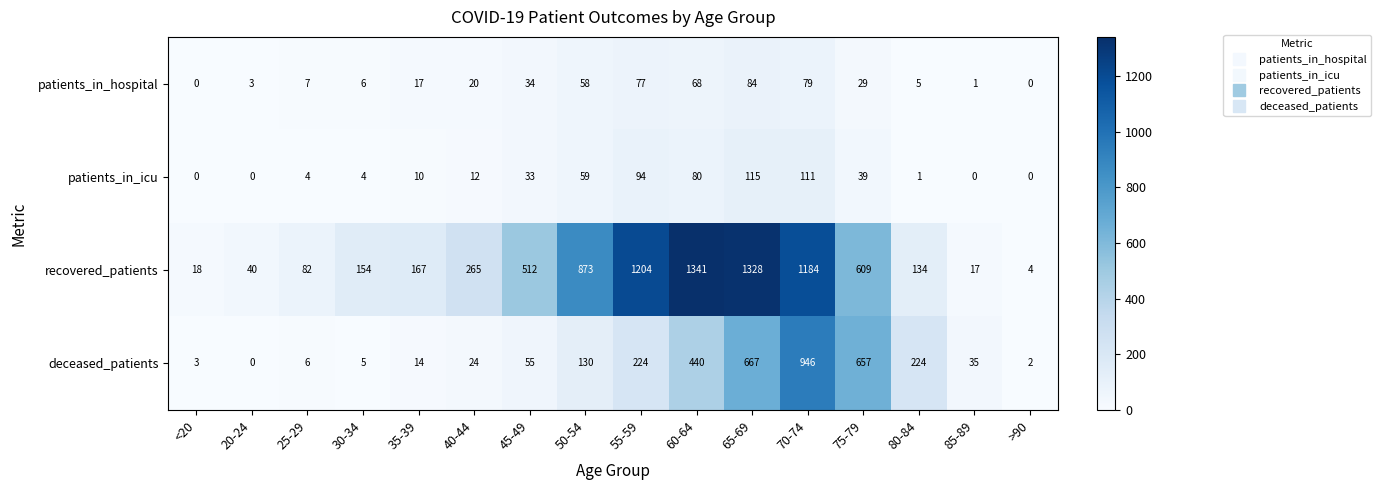

The value of deceased_patients at 40-44 is 24. True or false?

True